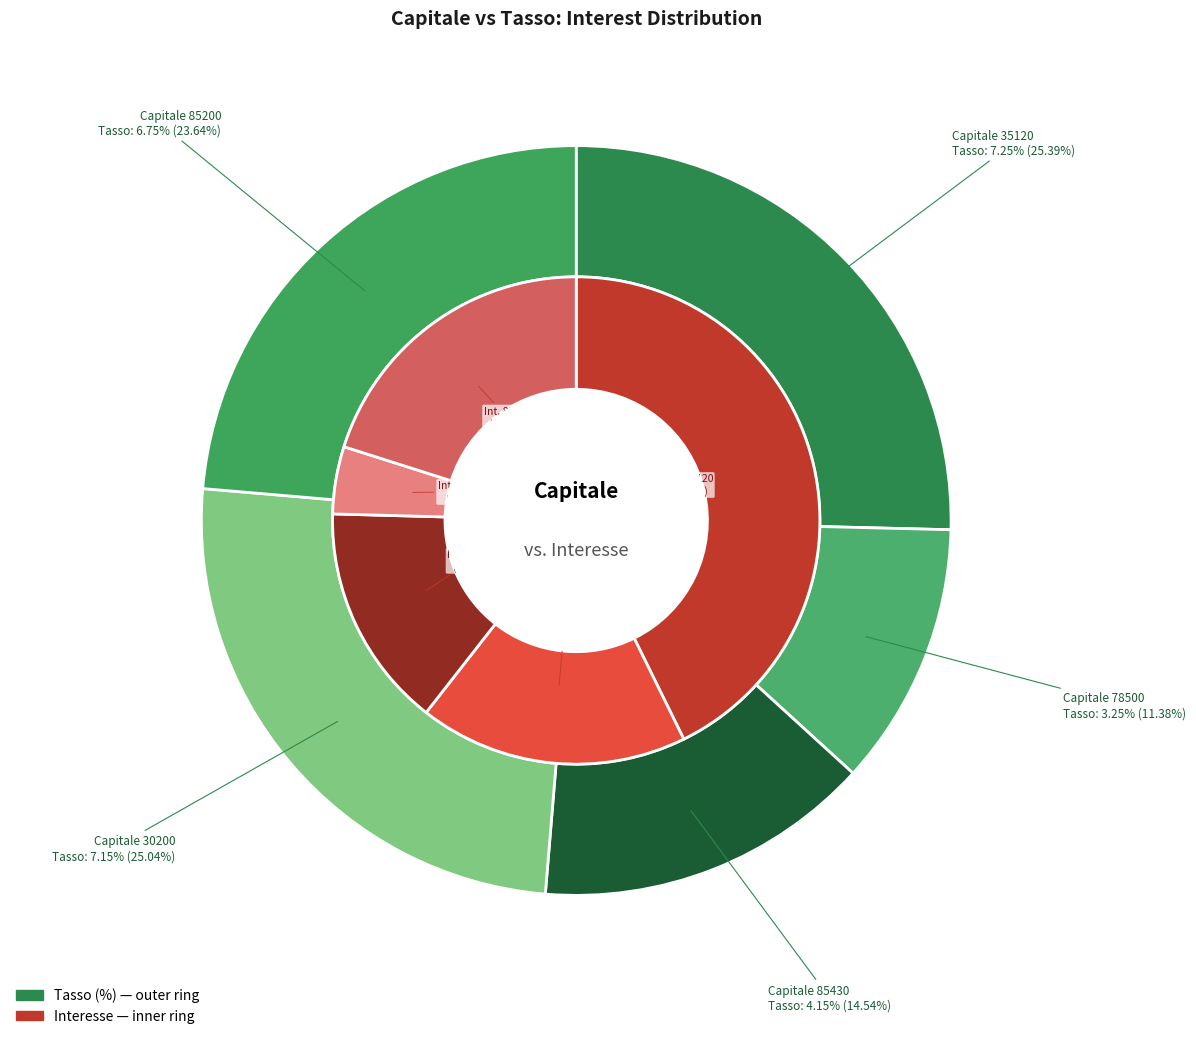

True or false: 30200 accounts for 40% of the total.

False